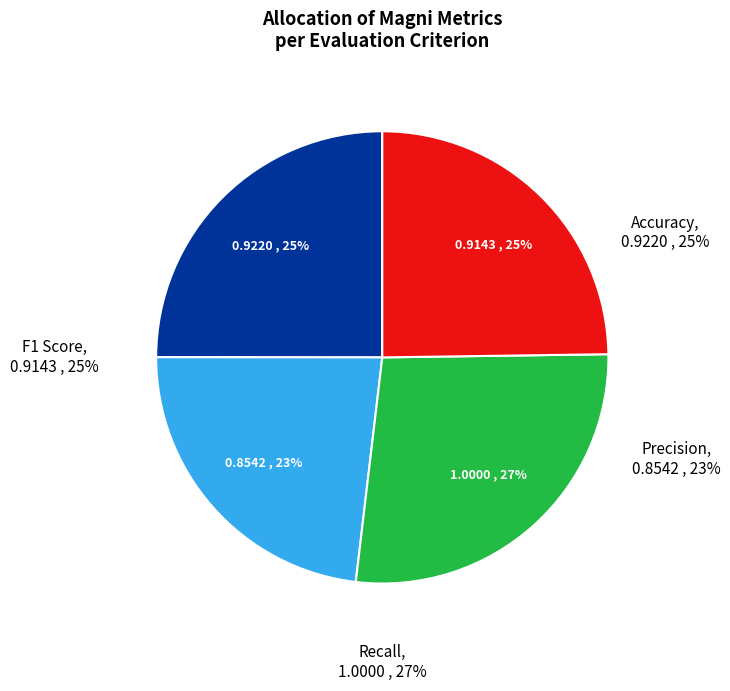

To the nearest percent, what portion does F1 Score represent?

25%